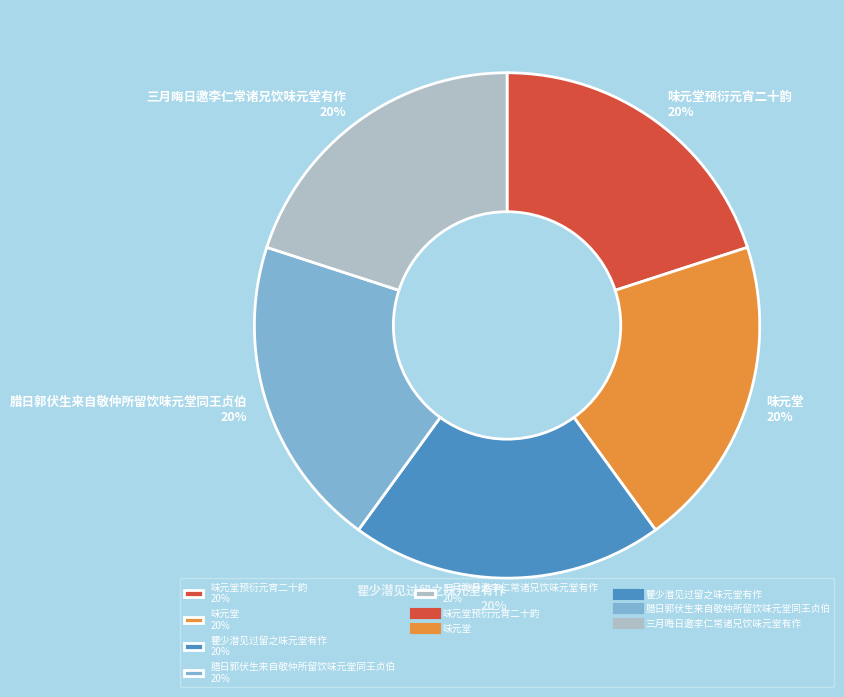

Count the number of slices in the pie.

5